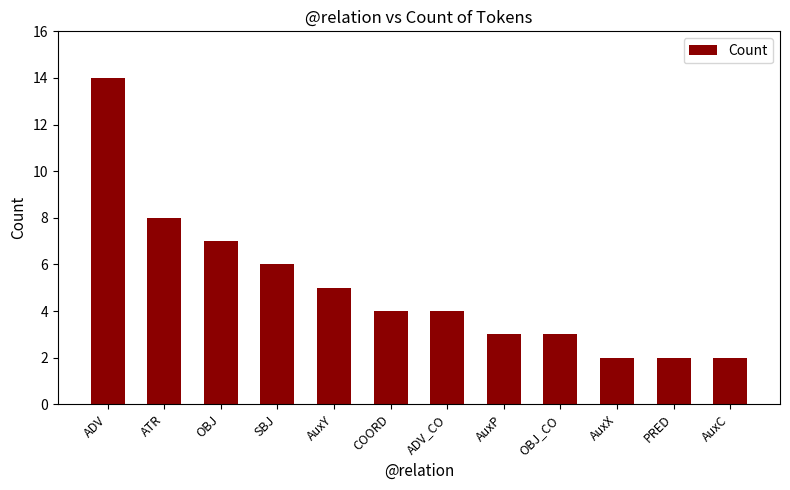

Which has a higher value, AuxX or COORD?

COORD